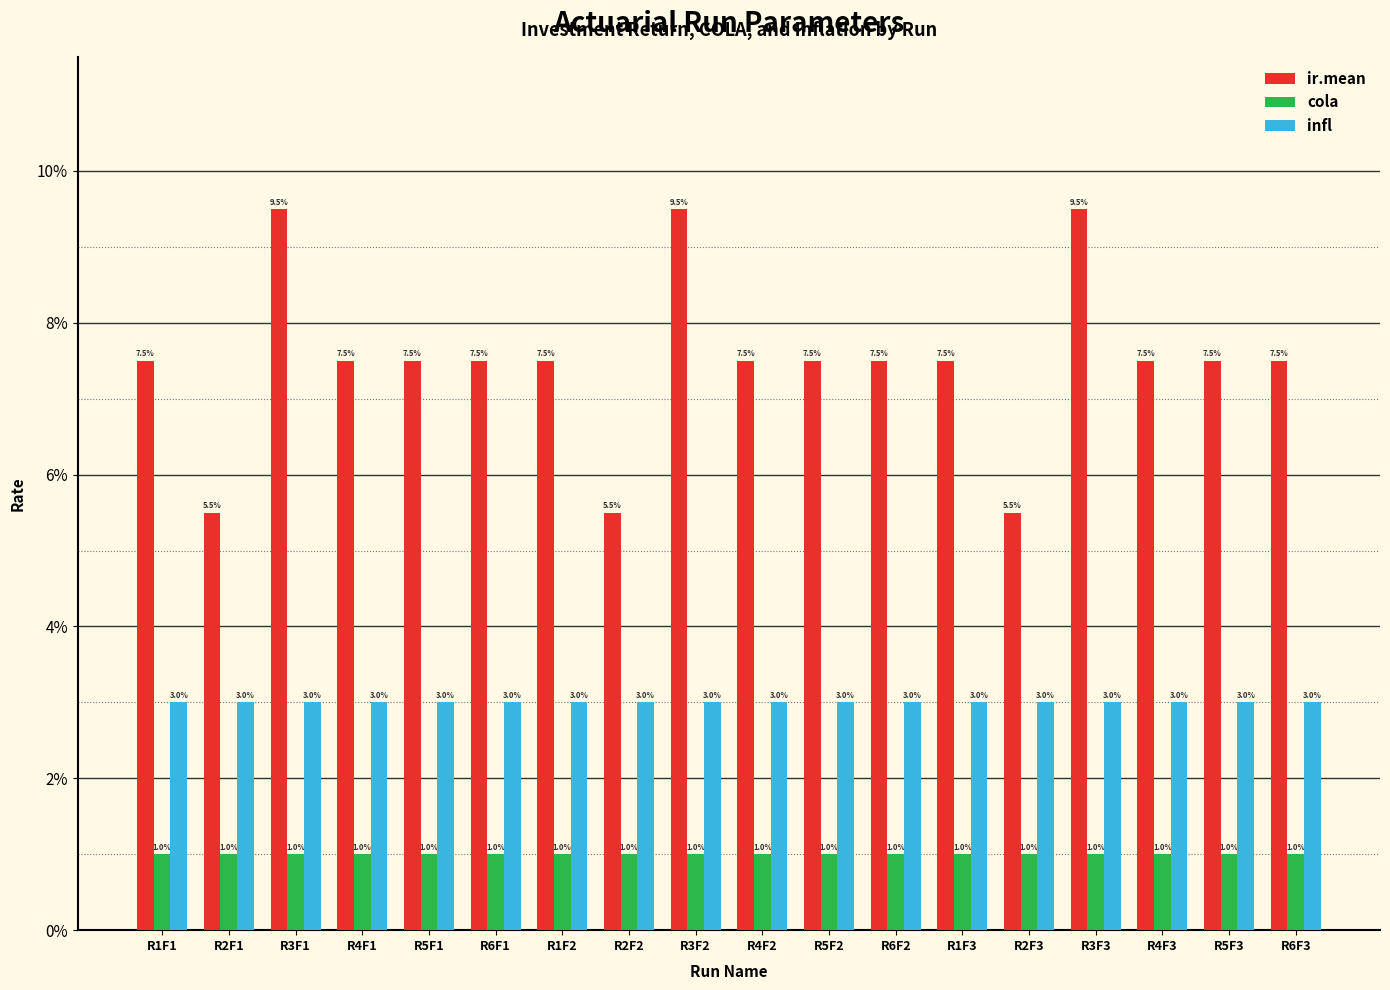

Does the chart contain any negative values?

No